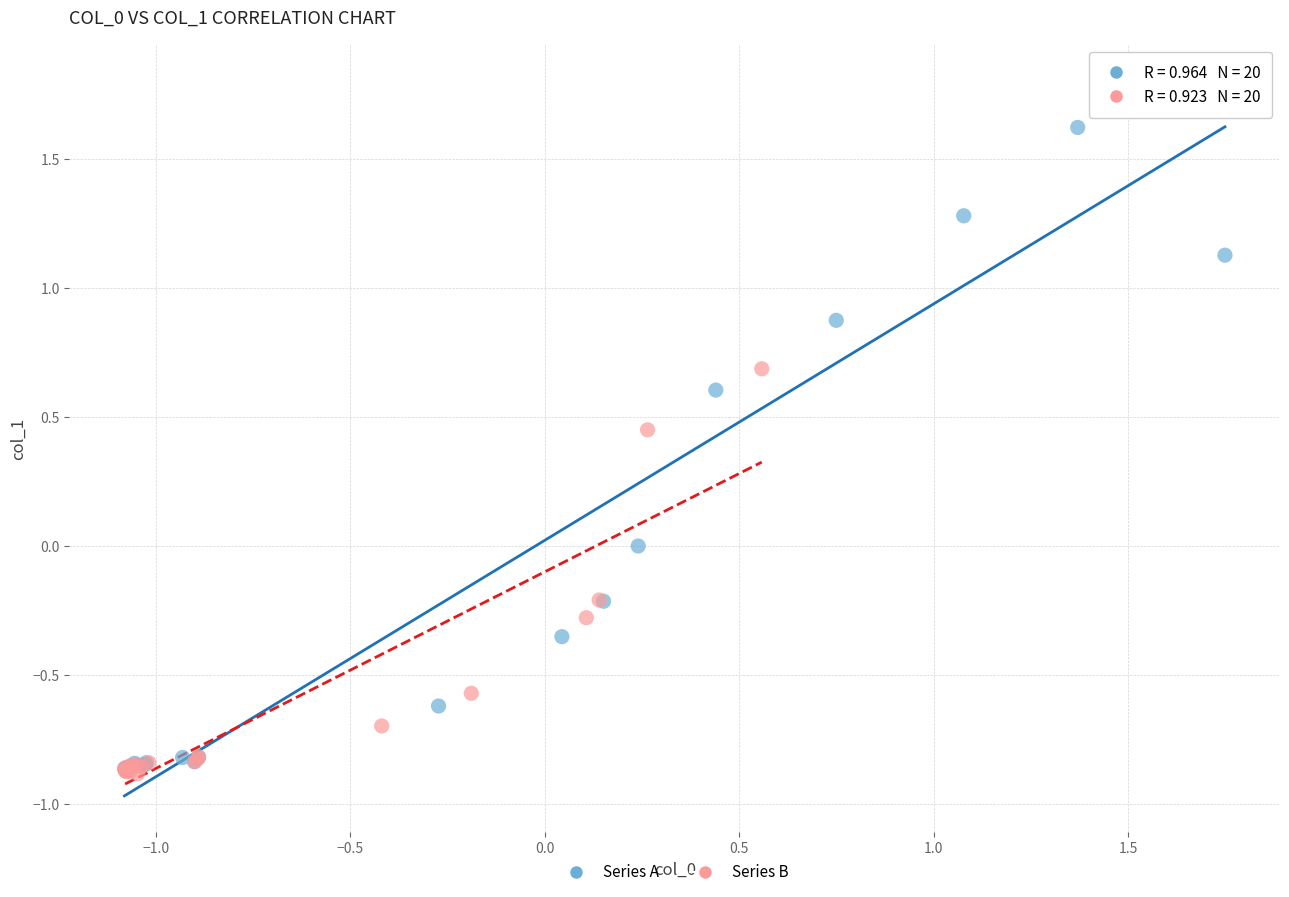

Which series contains the highest Y value?

Series A